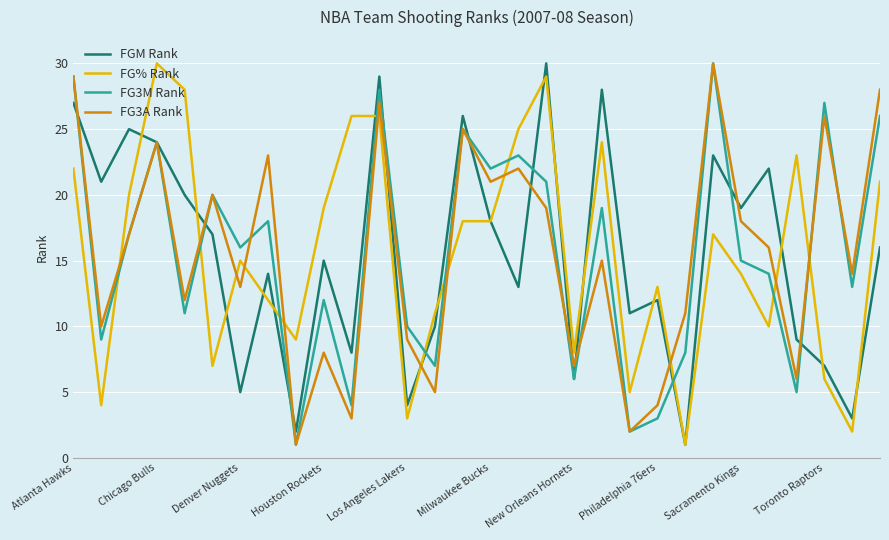

What are all the series names shown in the legend?

FGM Rank, FG% Rank, FG3M Rank, FG3A Rank